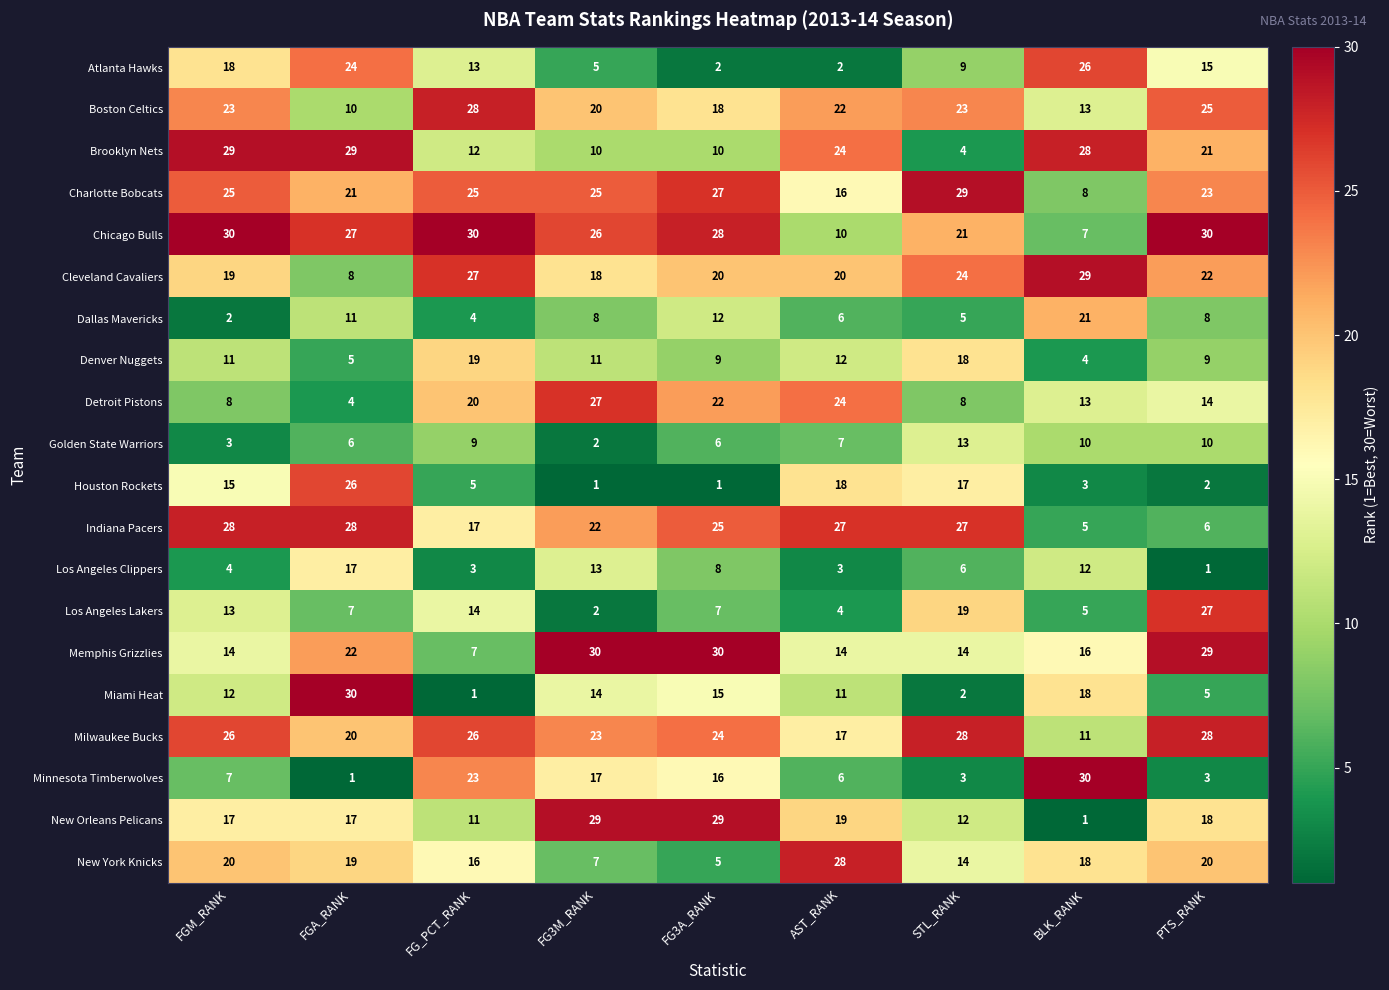

True or false: Los Angeles Lakers has a value of 10 at FG3A_RANK.

False